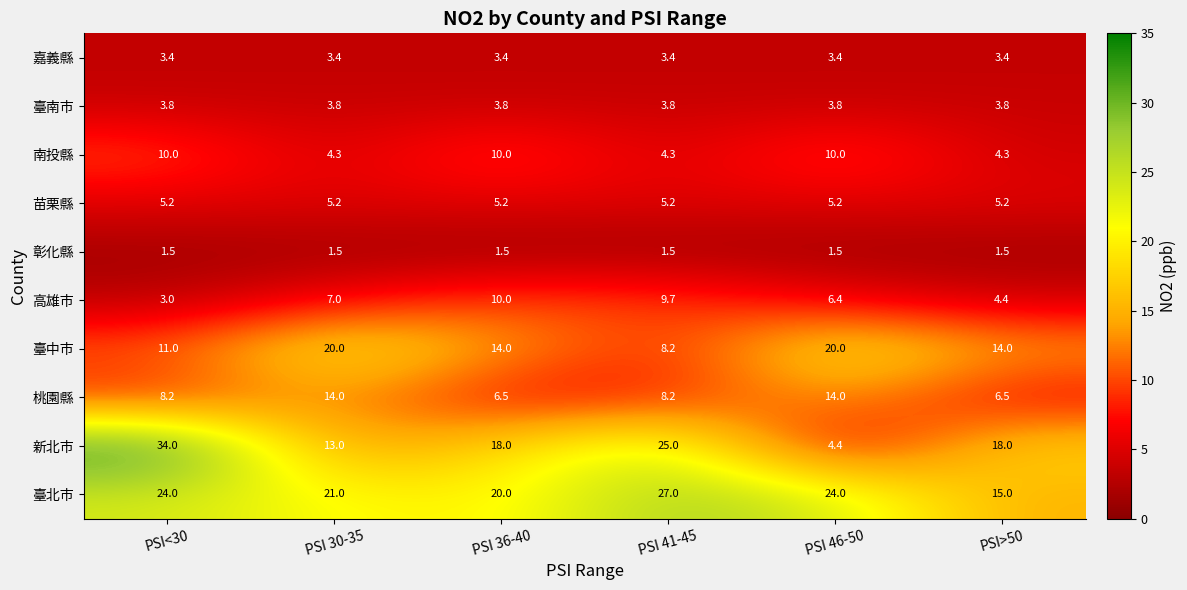

What is the difference between the second highest and second lowest values in the 桃園縣 series?

7.5